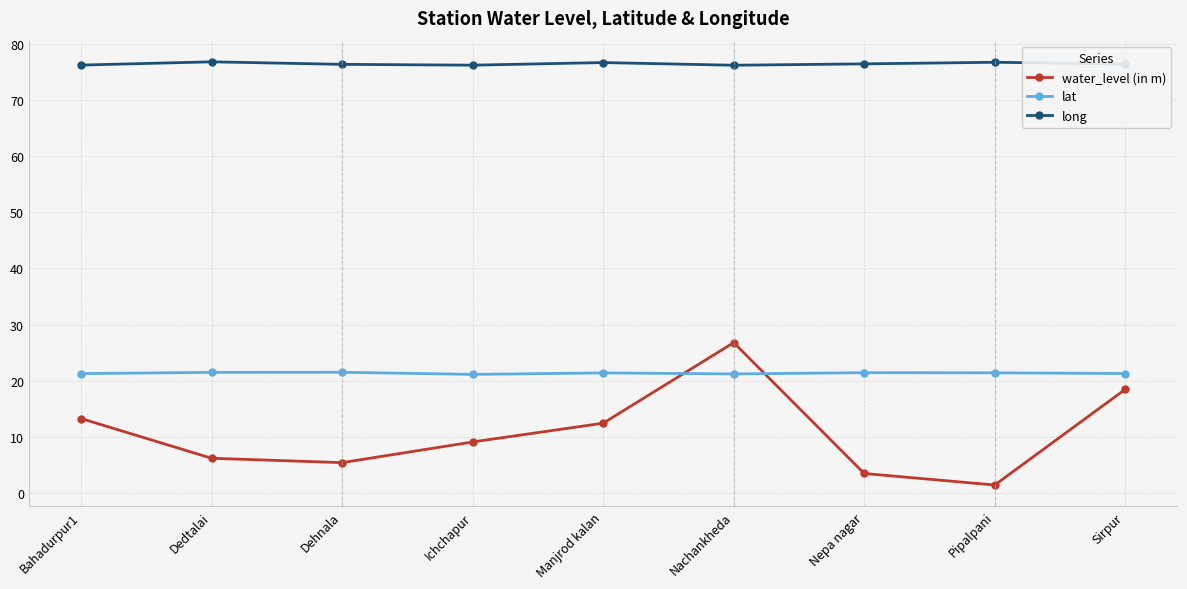

How many interior local peaks does the water_level (in m) series have?

1